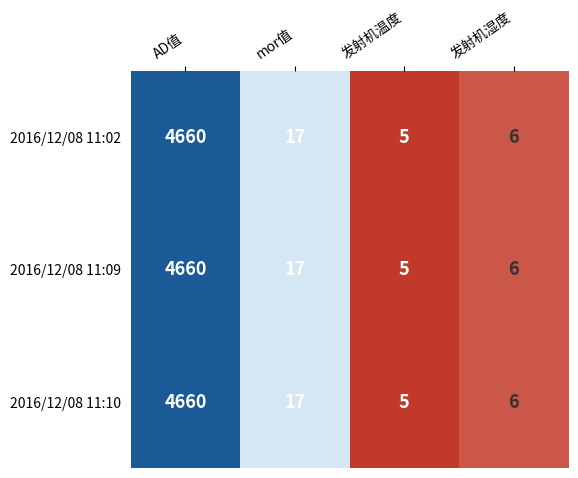

Reading right to left, extract all data points from this chart.

2016/12/08 11:02: 6	5	17	4660
2016/12/08 11:09: 6	5	17	4660
2016/12/08 11:10: 6	5	17	4660